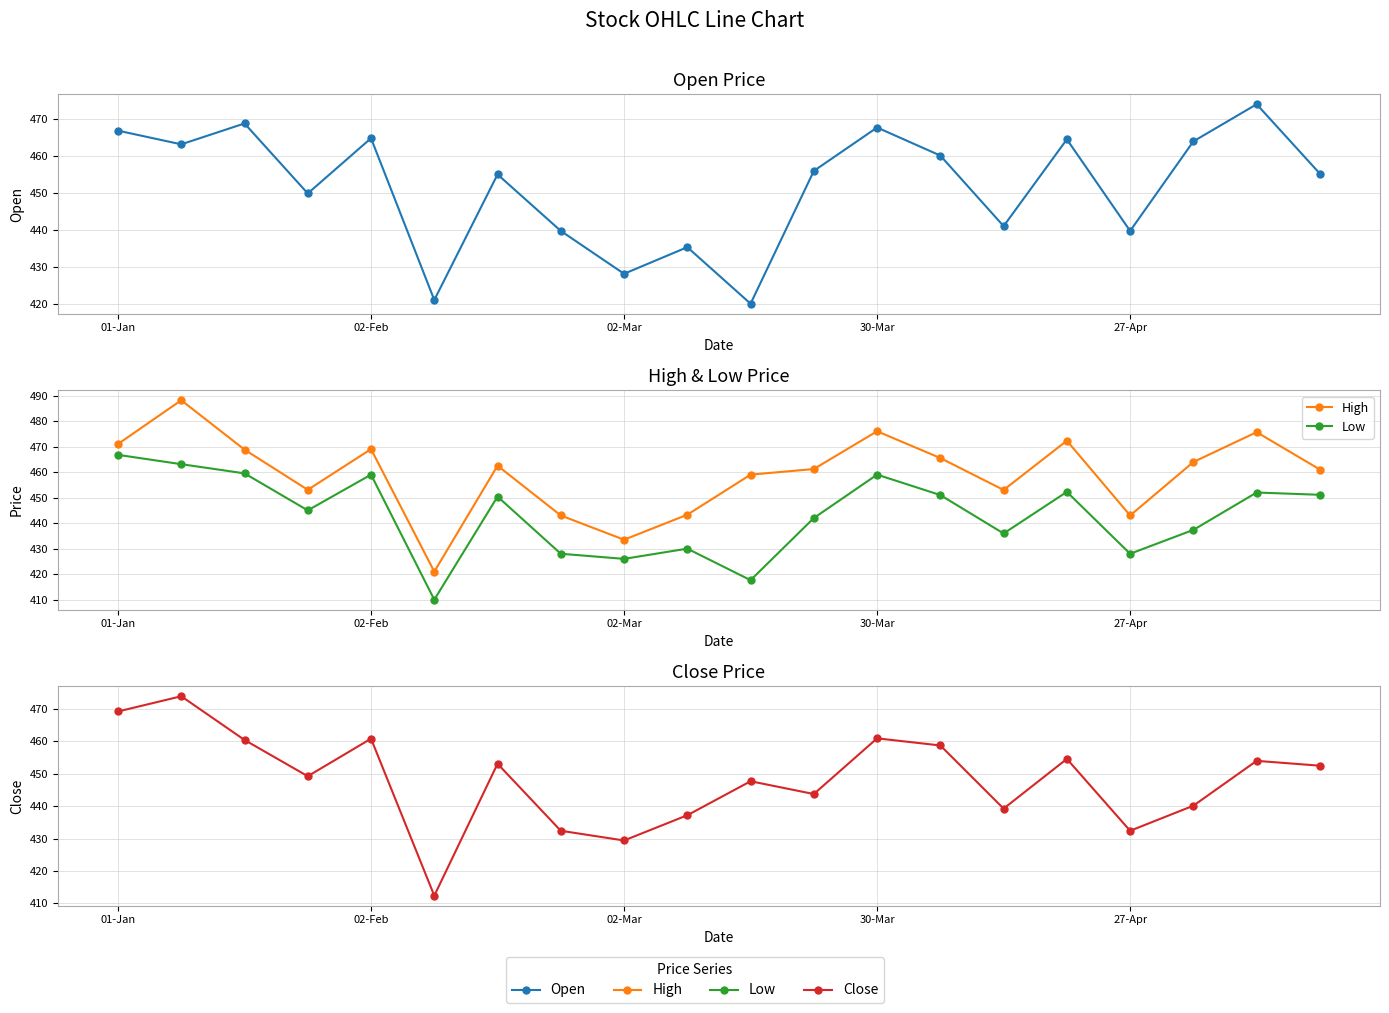

Which series has the widest spread of values?

High